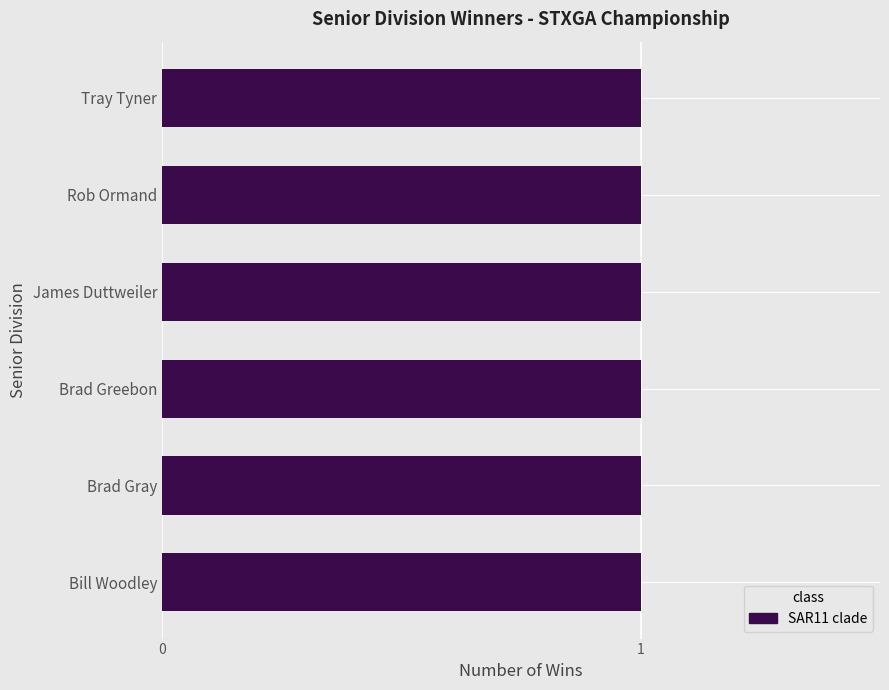

Does the chart contain any negative values?

No